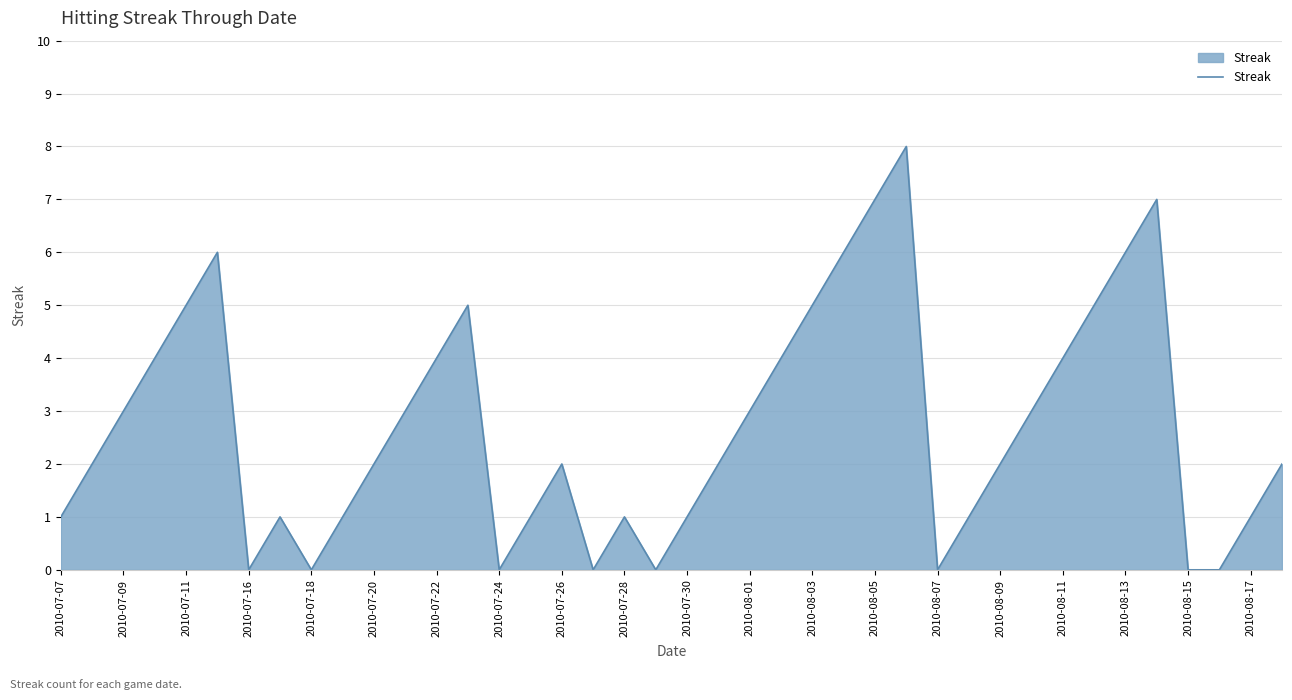

What is the greatest value displayed?

8